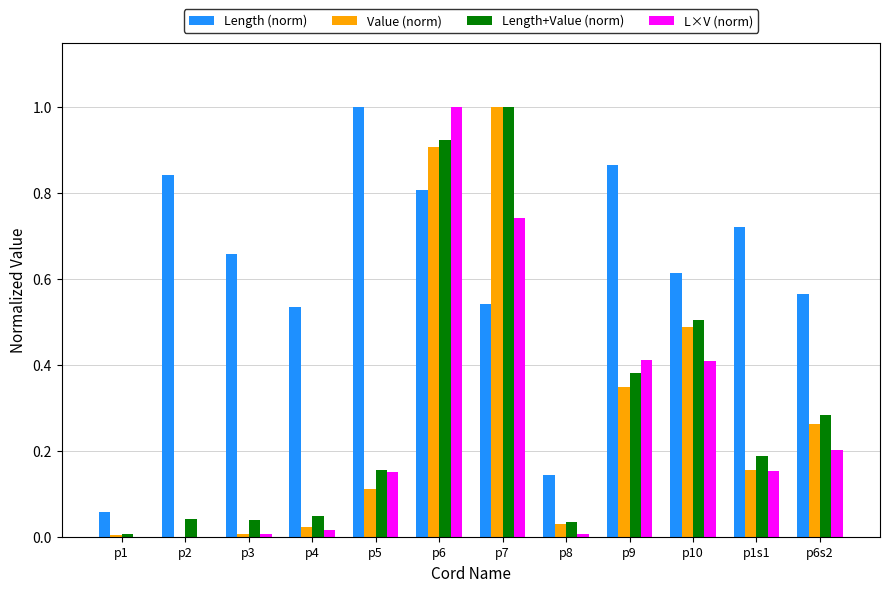

What is the maximum value shown in the chart?

1.0